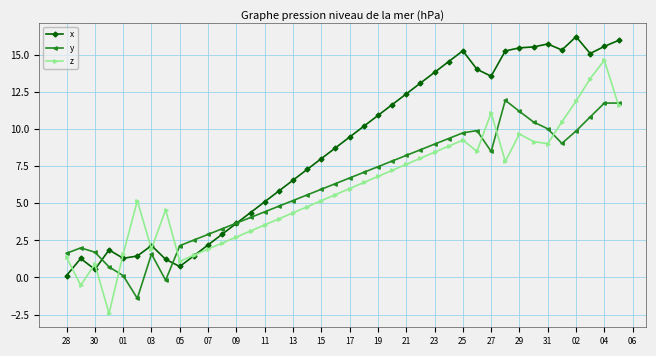

True or false: y and z cross at least once.

True